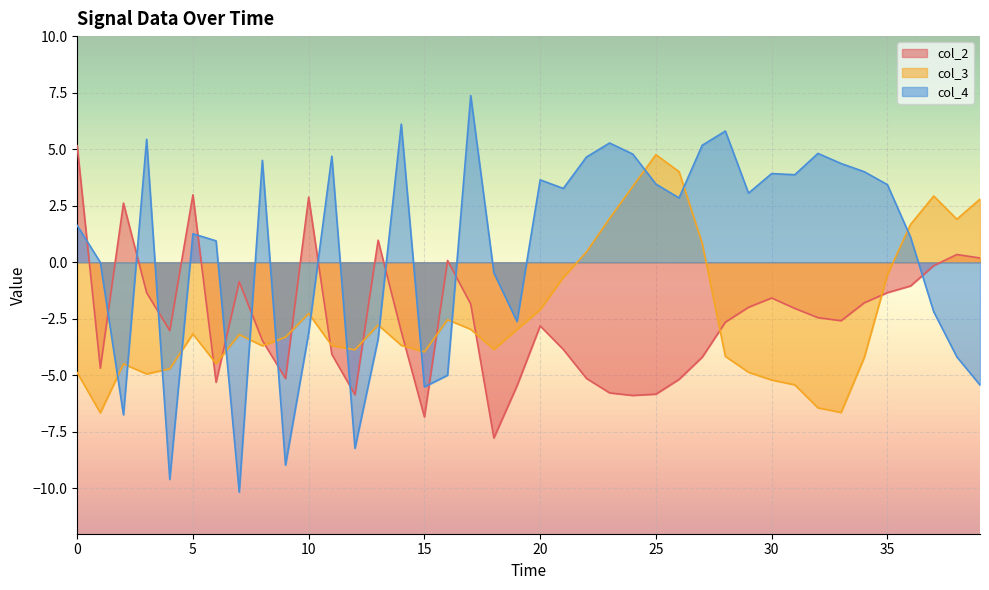

Rank the series by their maximum value, from lowest to highest.

col_3, col_2, col_4